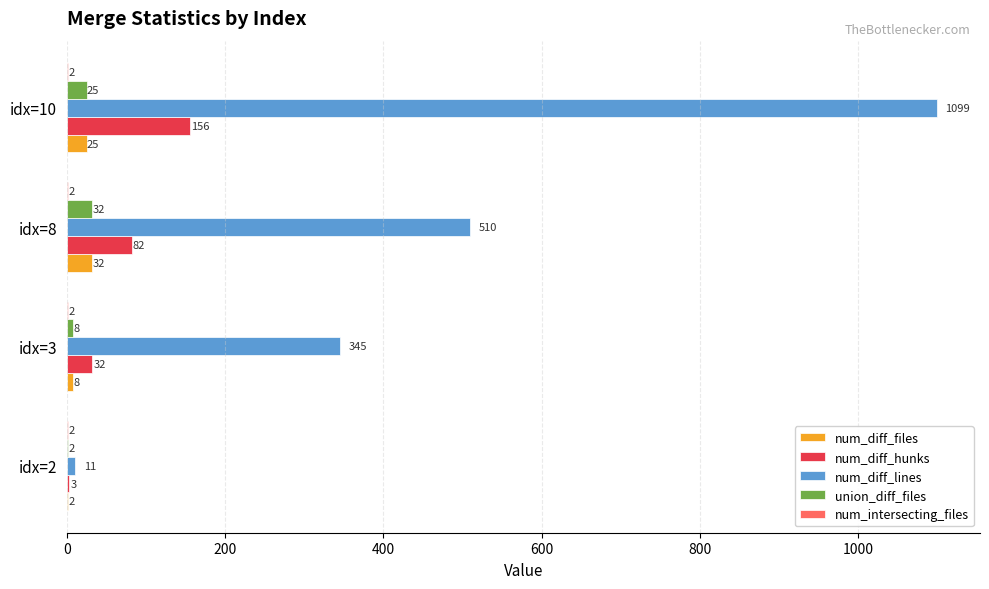

What is the sum of all num_diff_hunks values?

273